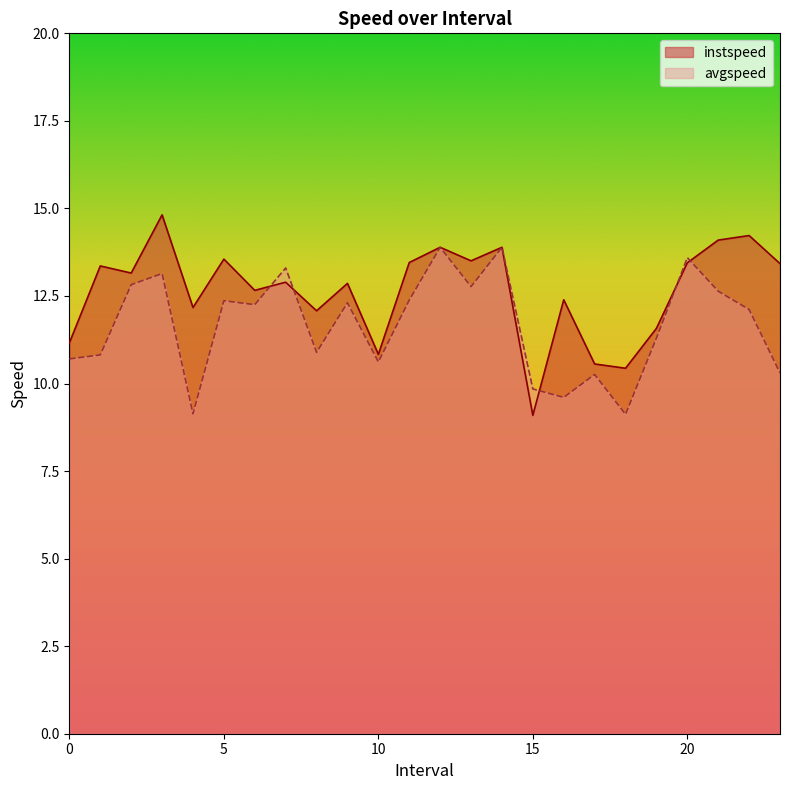

List the series in order of their overall mean, lowest first.

avgspeed, instspeed